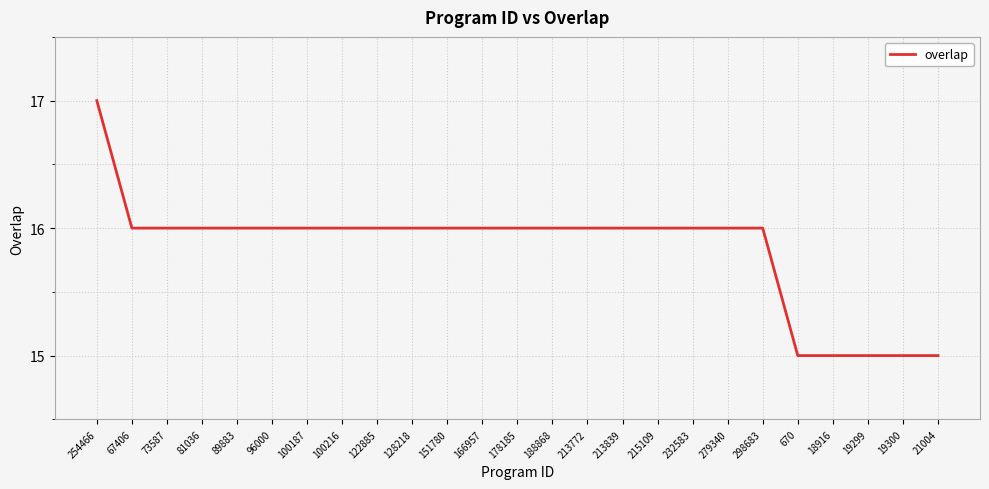

What is the maximum value shown in the chart?

17